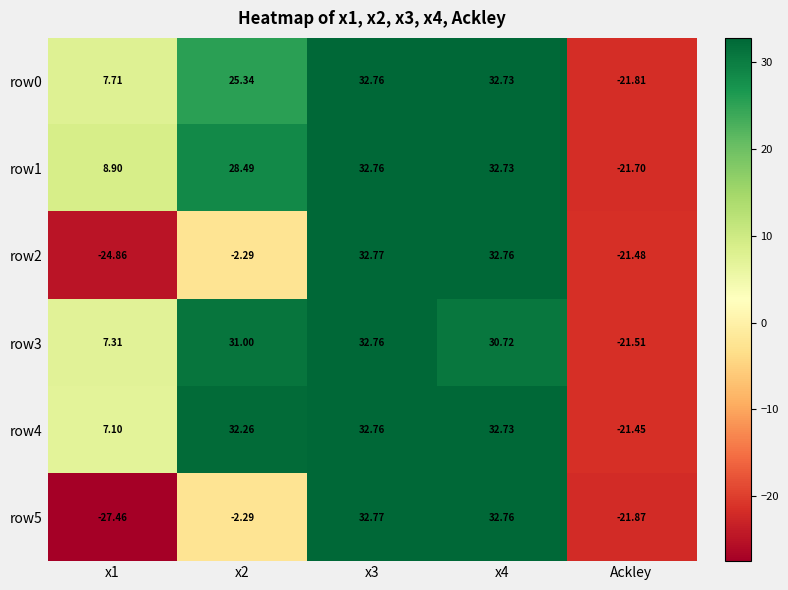

How many data points in row4 are above 32?

3